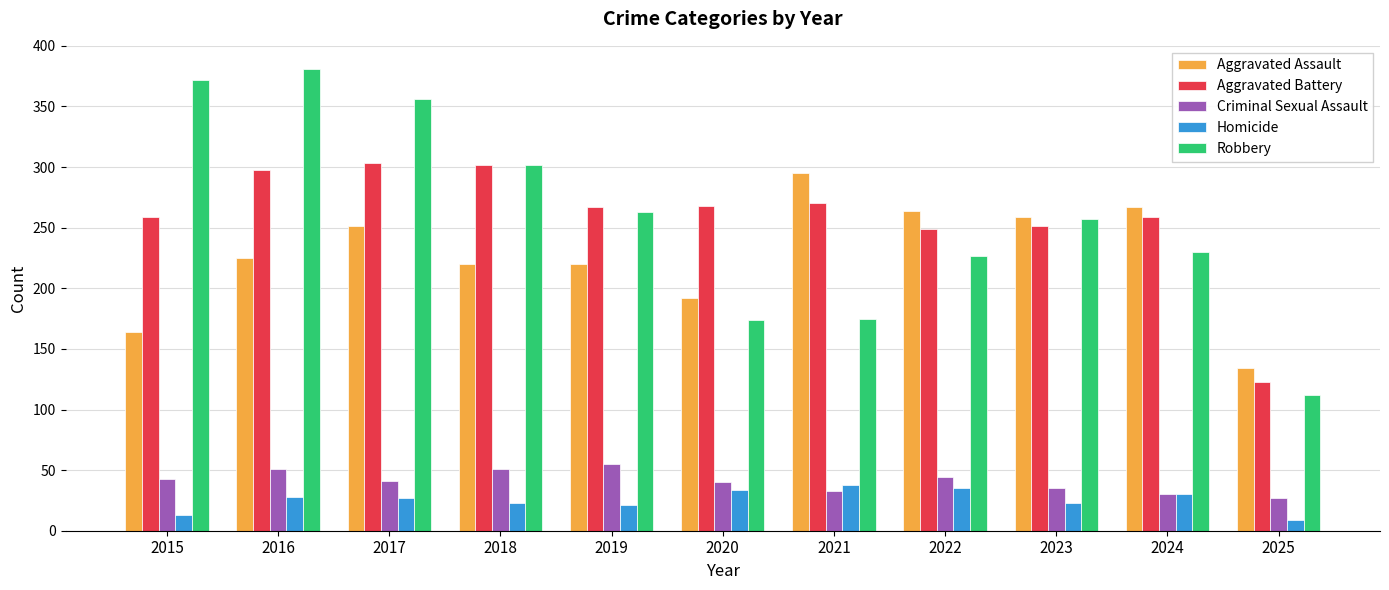

Is it true that Homicide equals 34 at 2020?

True